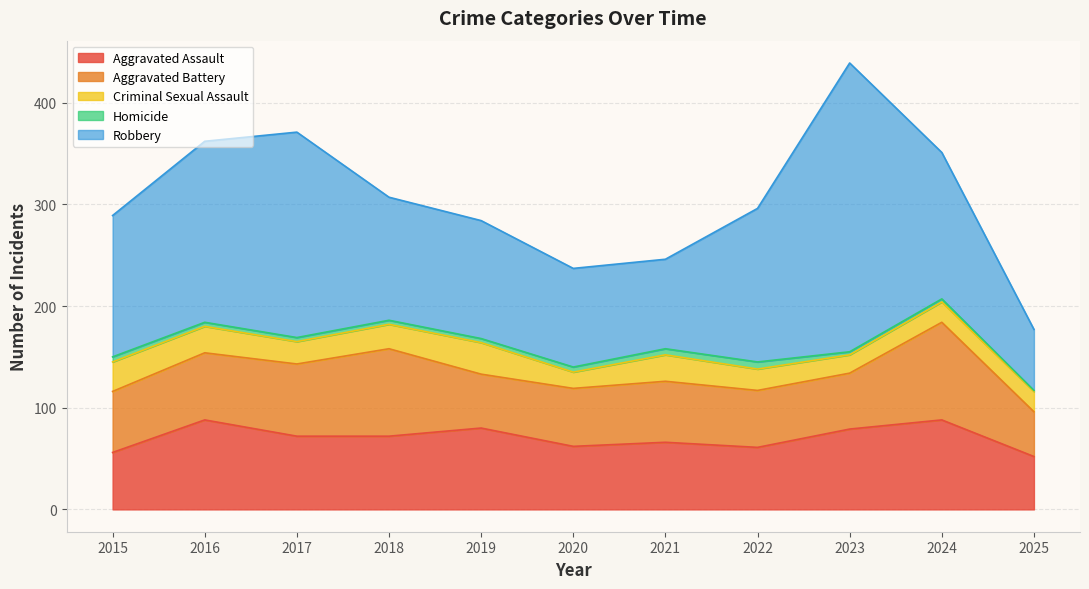

Where does the Aggravated Battery series first go above 60?

2016